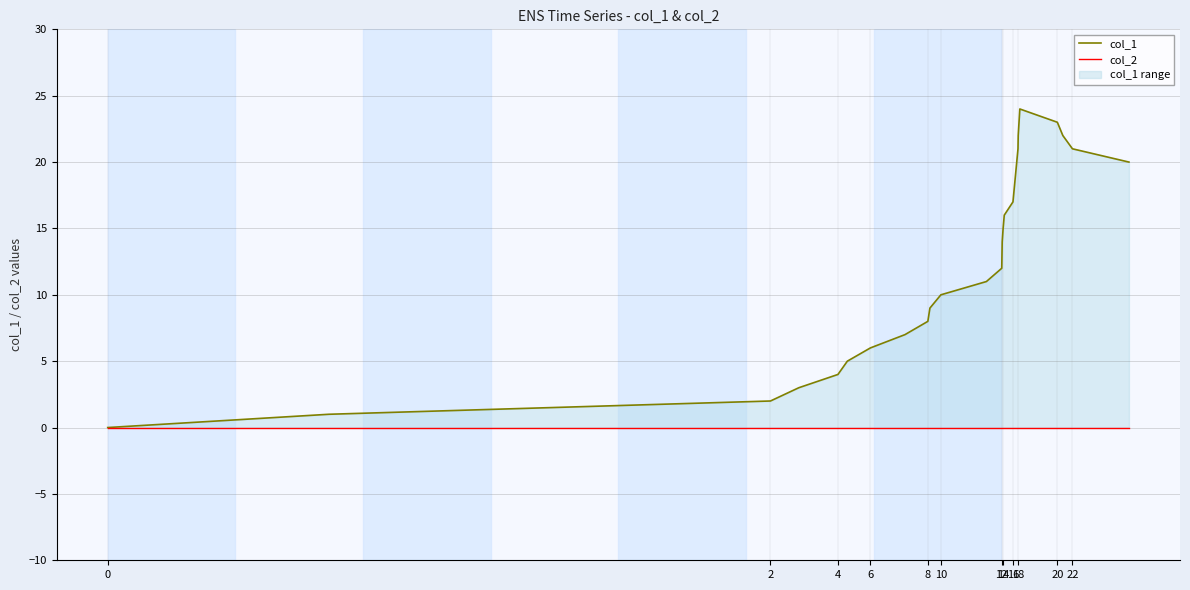

True or false: col_2 and col_1 intersect in this chart.

False